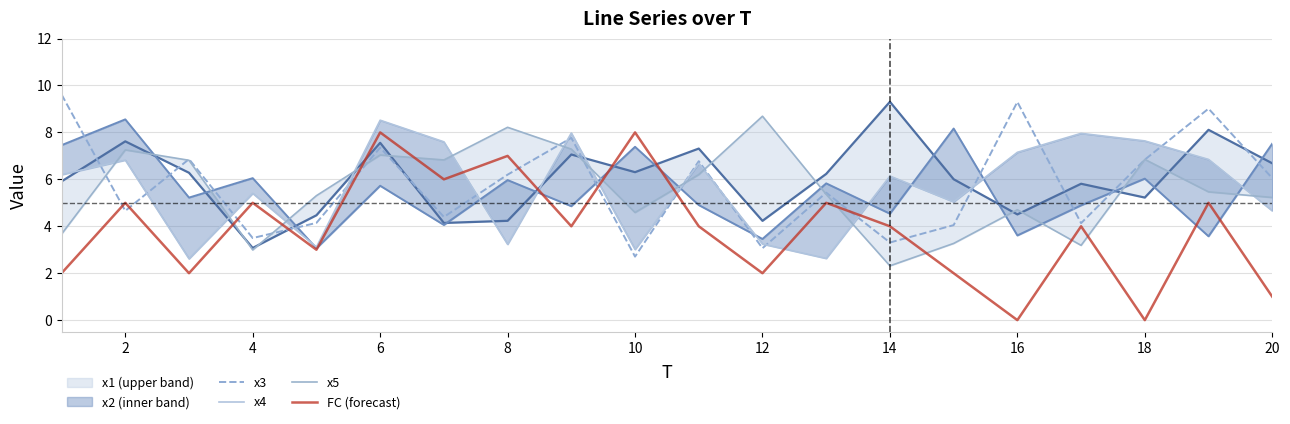

True or false: x4 and x2 line cross at least once.

True